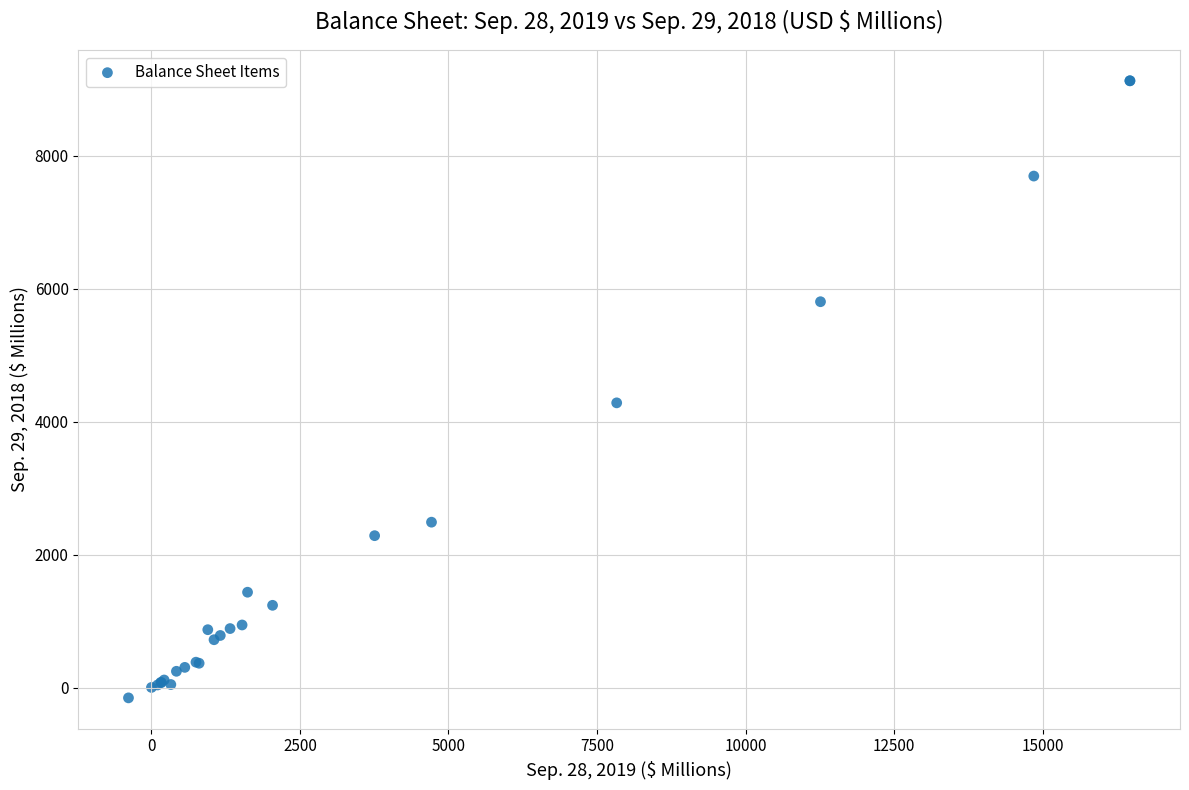

What Y value in the scatter plot is closest to 4487?

4284